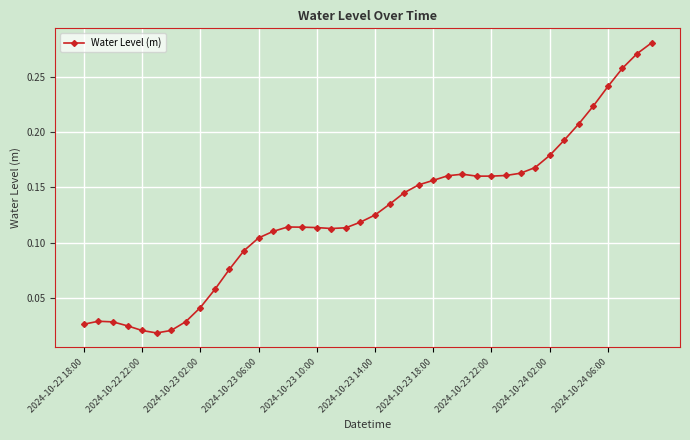

What is the sum of all values?

5.1